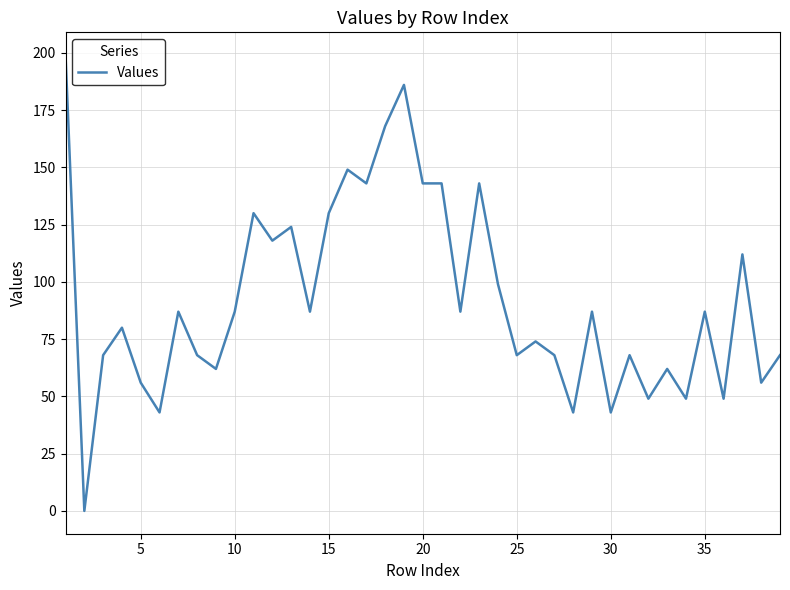

What is the greatest value displayed?

199